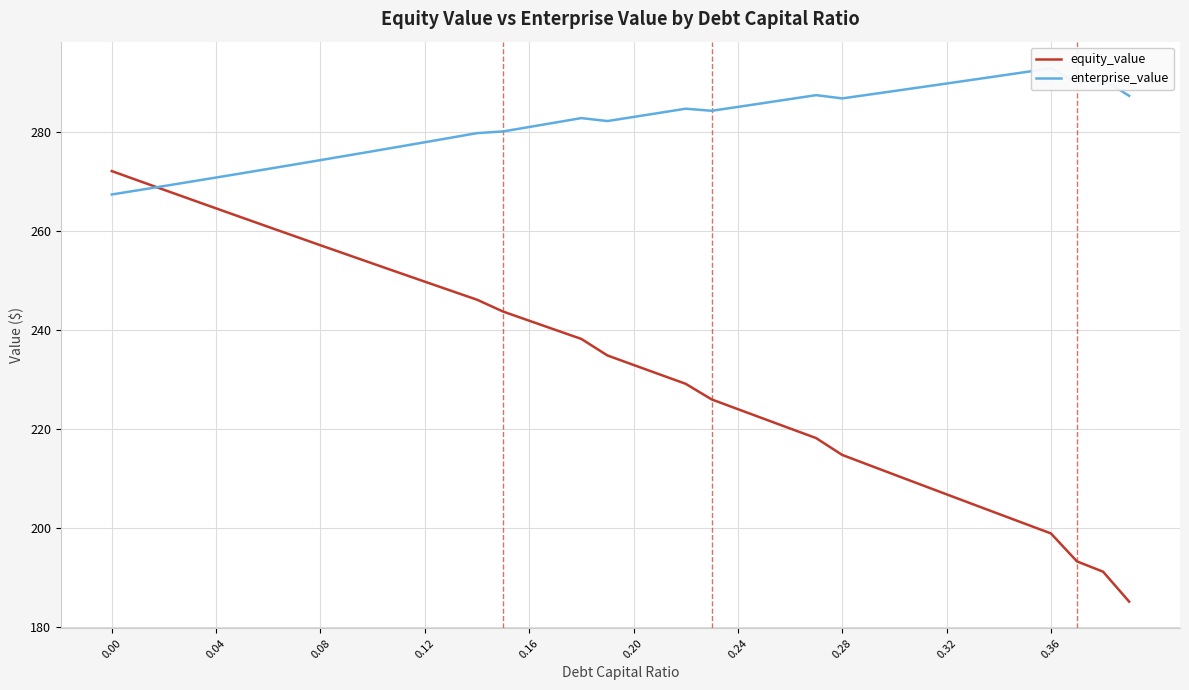

True or false: equity_value has more than 2 interior local peaks.

False